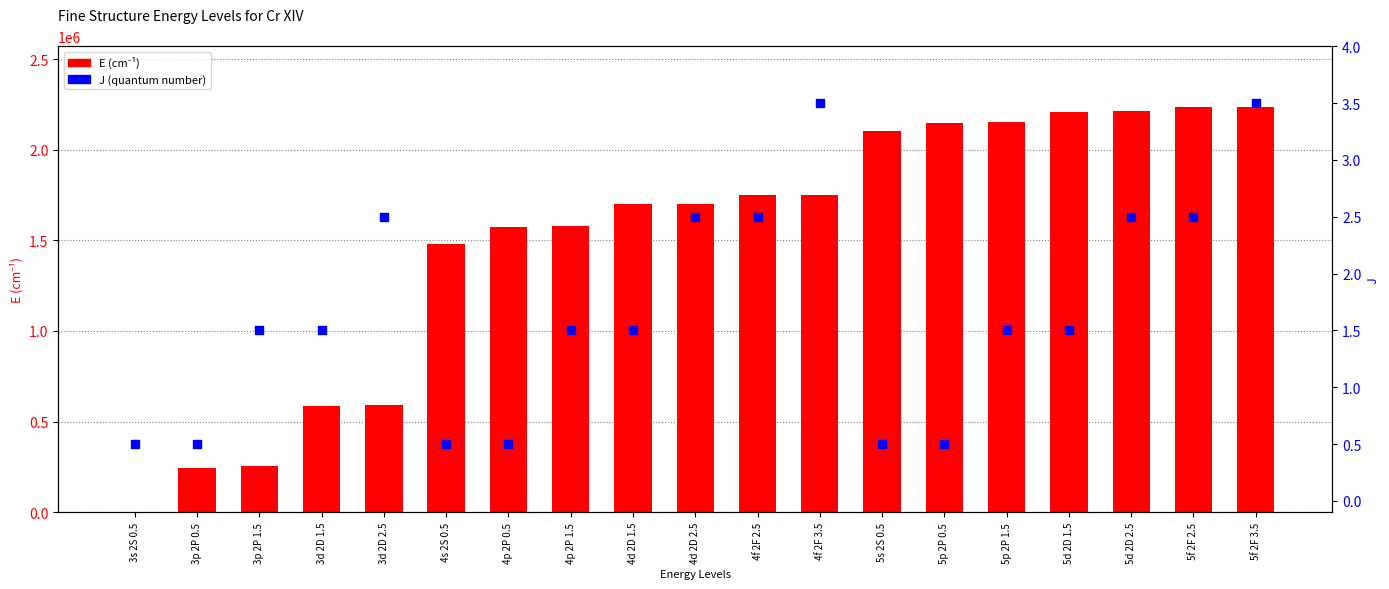

Which series reaches the minimum Y coordinate?

E (cm⁻¹)